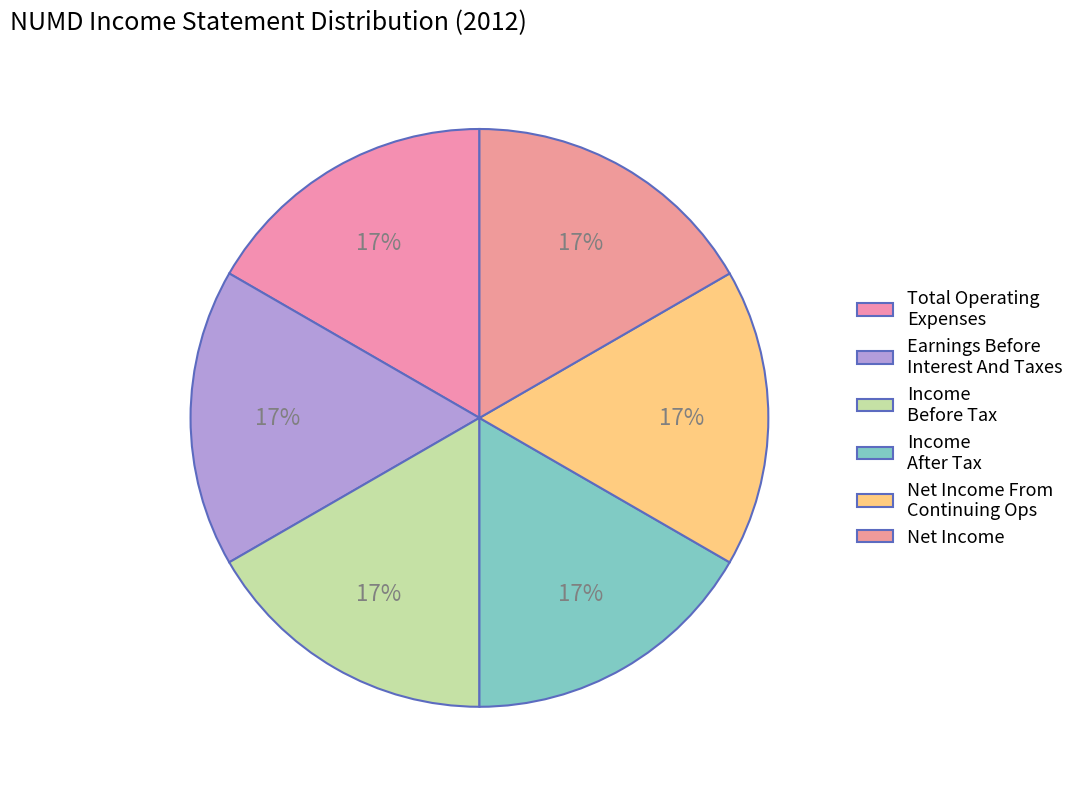

Count the number of slices in the pie.

6